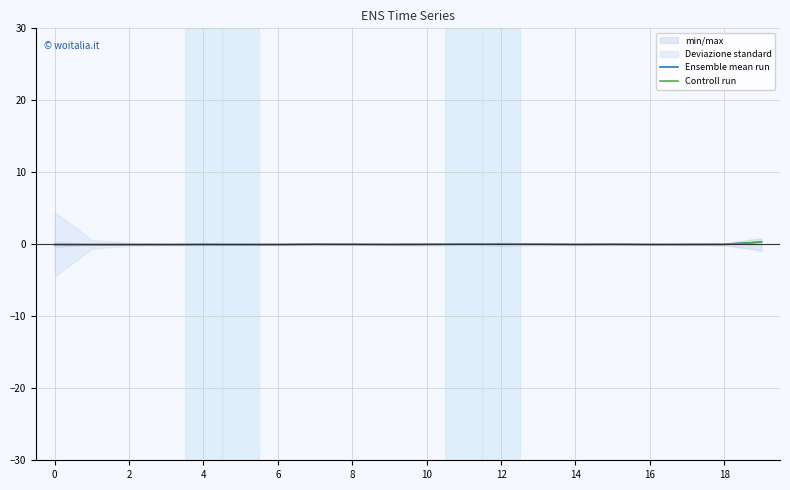

At which category is the sum across all series the highest?

19